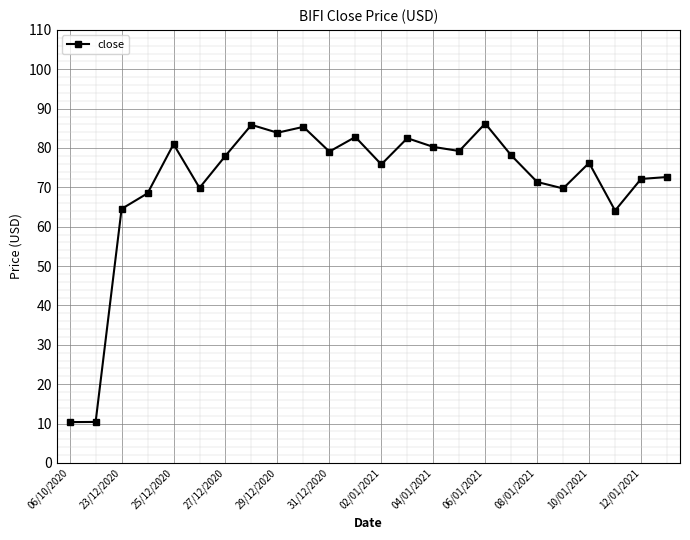

What is the difference between the second highest and second lowest values?

75.5